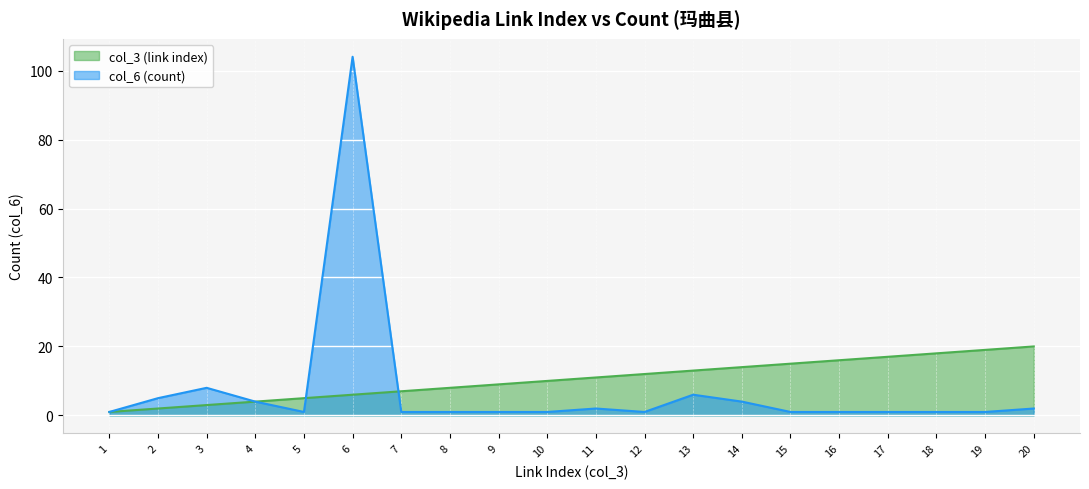

What is the difference between the highest and lowest values at 9?

8